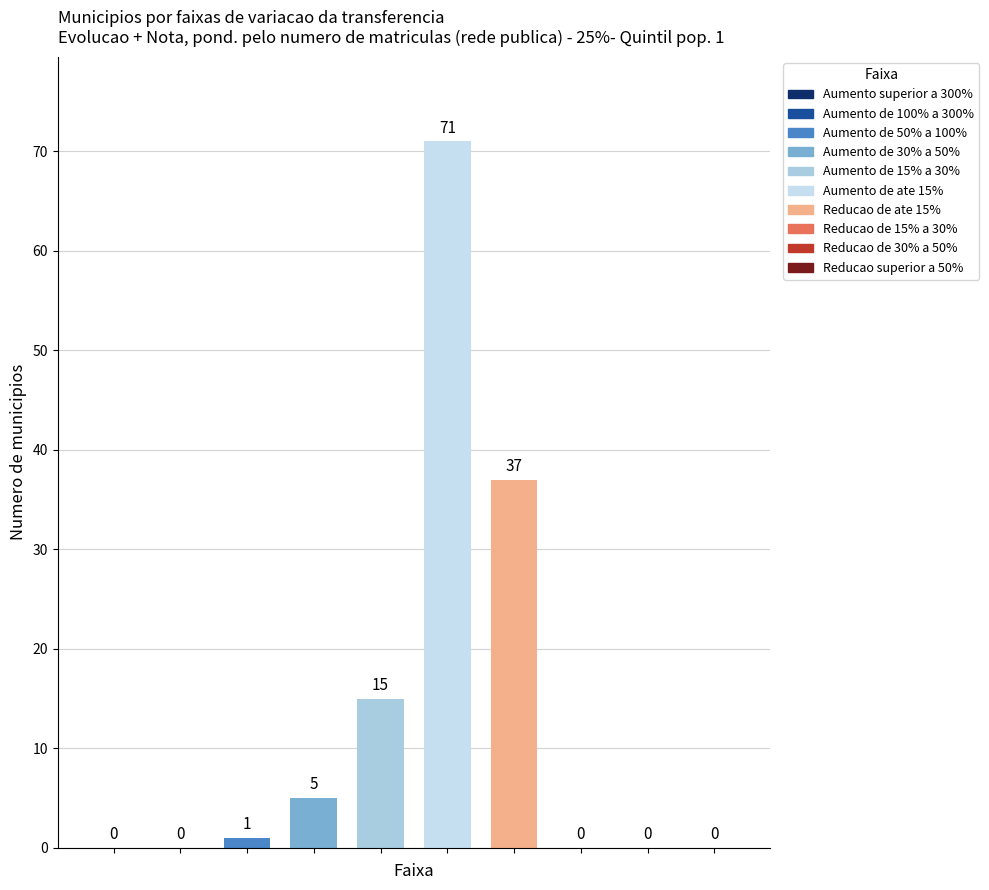

What is the sum of all values?

129